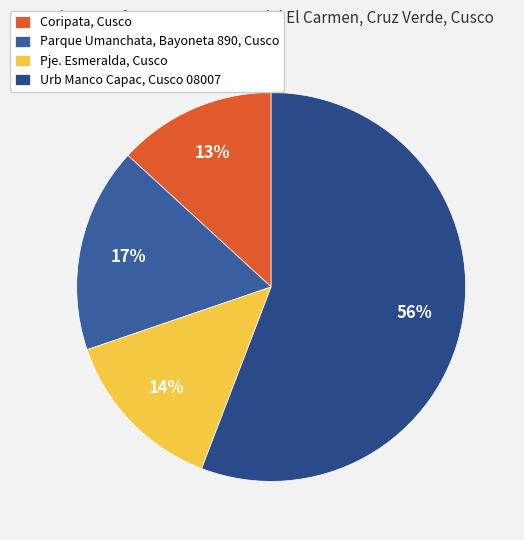

What is the largest slice in the pie chart?

Urb Manco Capac, Cusco 08007